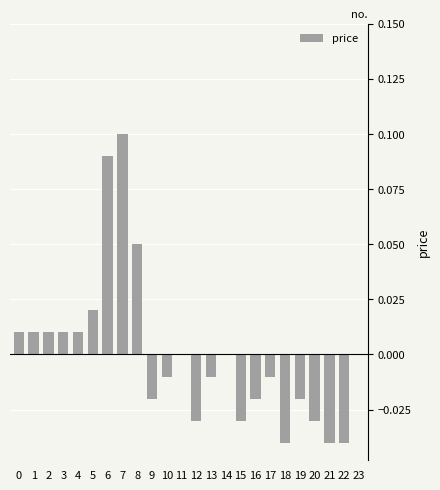

At which category does the chart reach its peak across all series?

7